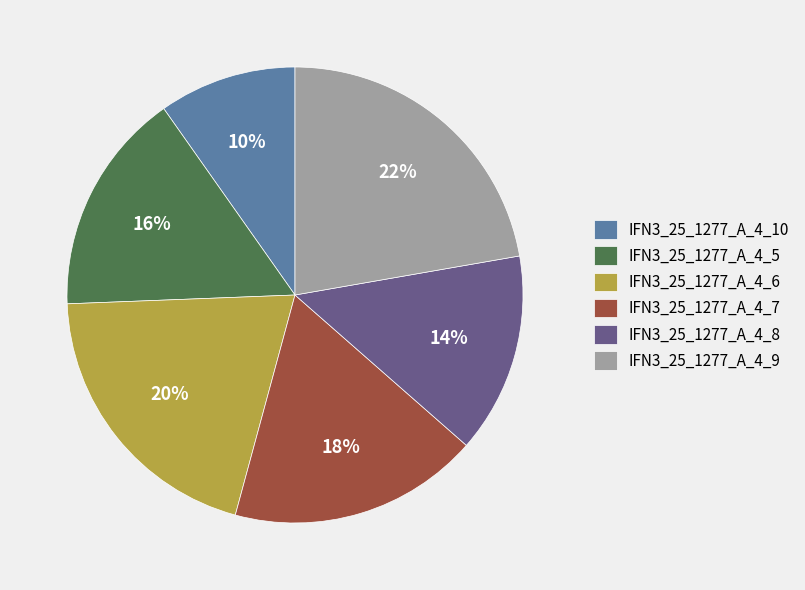

Between IFN3_25_1277_A_4_8 and IFN3_25_1277_A_4_9, which is larger?

IFN3_25_1277_A_4_9